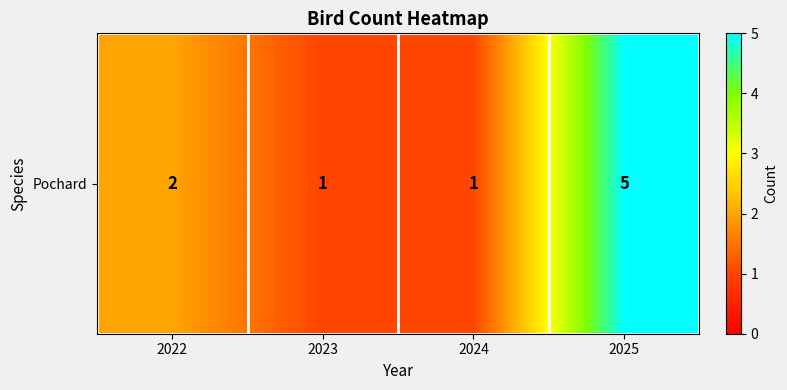

Reading left to right, extract all data points from this chart.

2022=2	2023=1	2024=1	2025=5